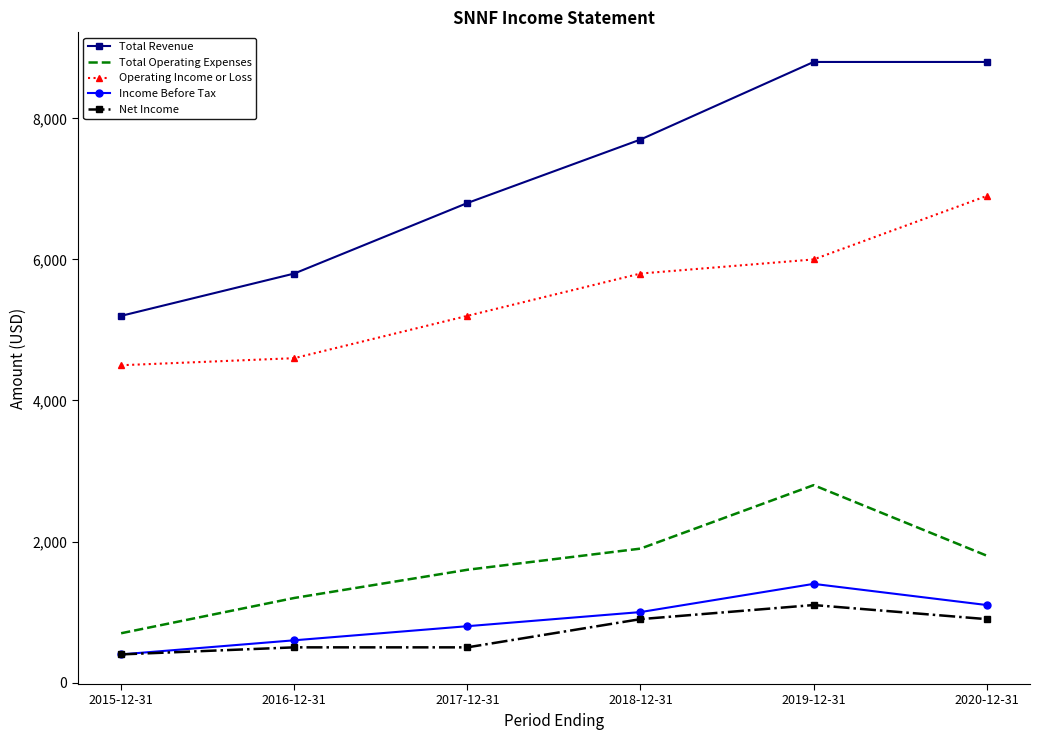

Where is Operating Income or Loss nearest to the value 5700?

2018-12-31